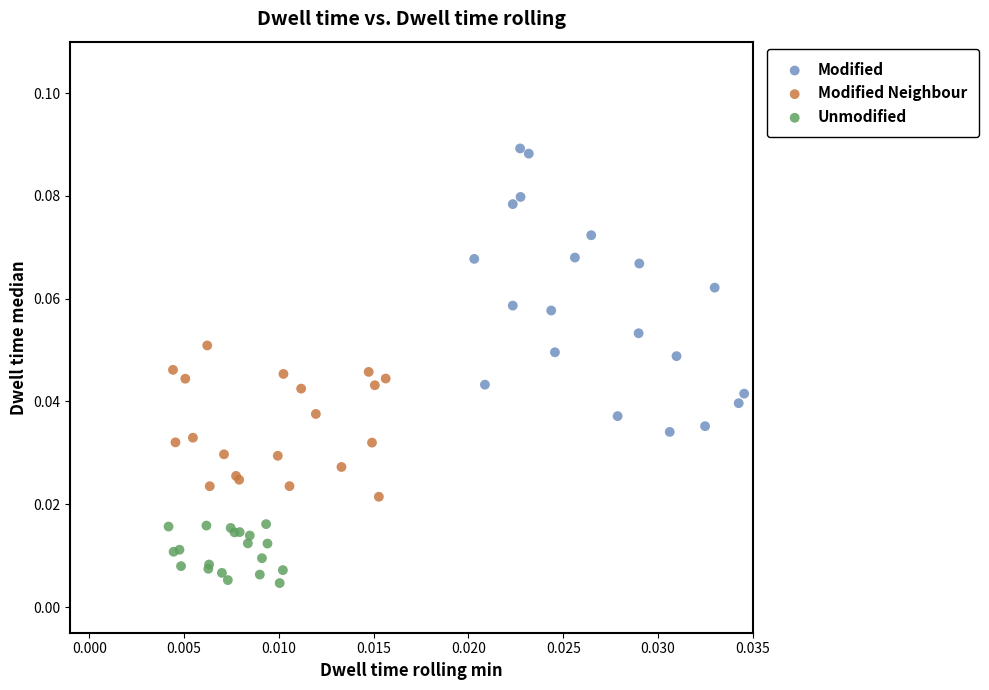

Which series contains the lowest Y value?

Unmodified